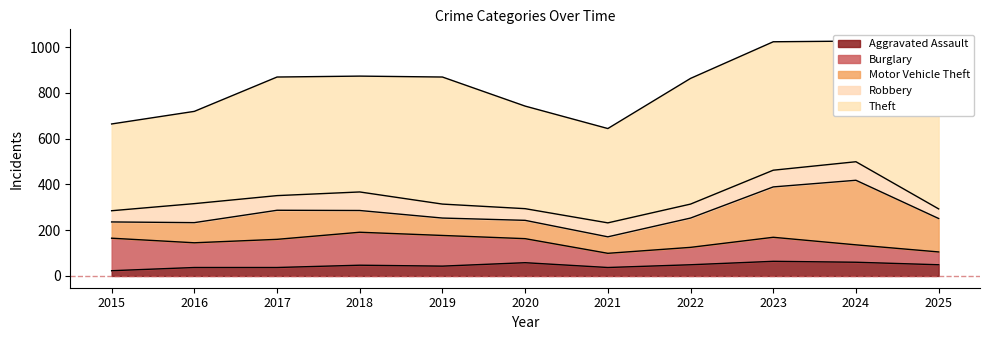

What is the value of the Burglary point at the 8th from the left?

76